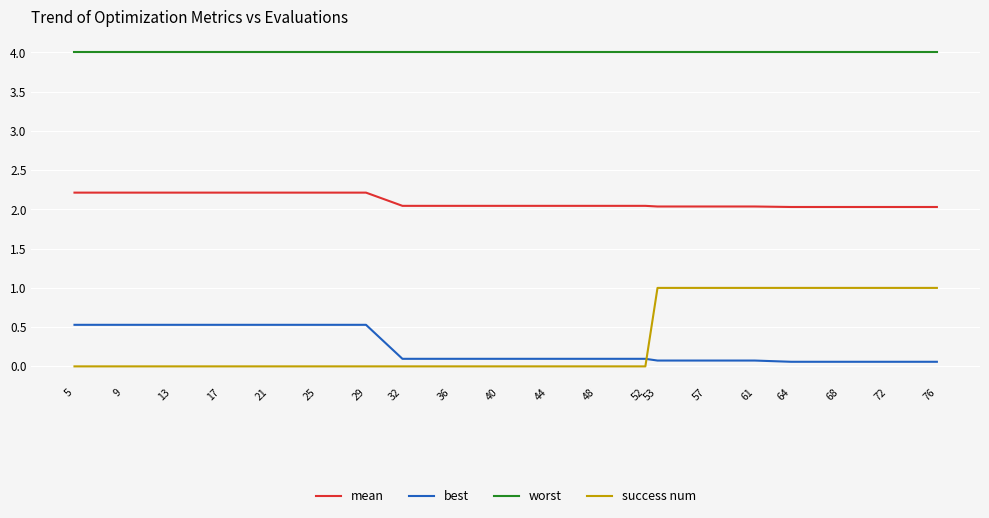

Which series has the largest range (max minus min)?

success num